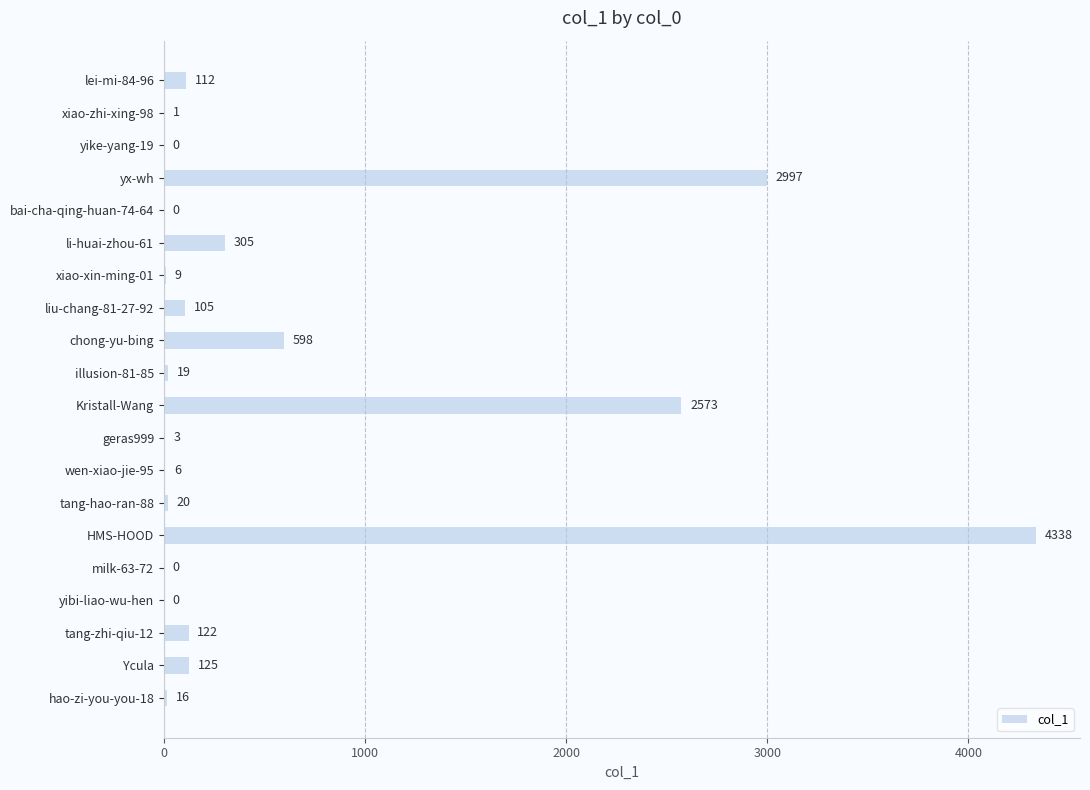

Reading bottom to top, list all the values displayed in this chart.

hao-zi-you-you-18=16	Ycula=125	tang-zhi-qiu-12=122	yibi-liao-wu-hen=0	milk-63-72=0	HMS-HOOD=4338	tang-hao-ran-88=20	wen-xiao-jie-95=6	geras999=3	Kristall-Wang=2573	illusion-81-85=19	chong-yu-bing=598	liu-chang-81-27-92=105	xiao-xin-ming-01=9	li-huai-zhou-61=305	bai-cha-qing-huan-74-64=0	yx-wh=2997	yike-yang-19=0	xiao-zhi-xing-98=1	lei-mi-84-96=112